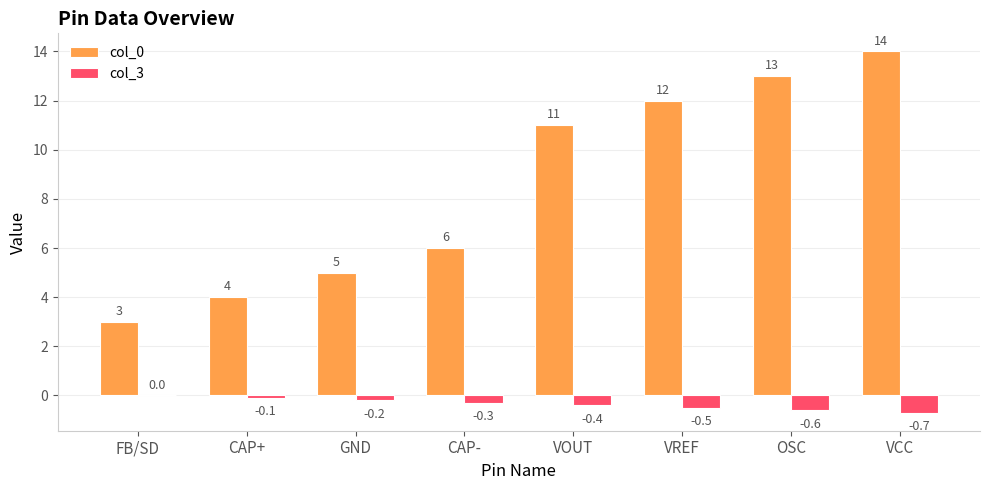

True or false: col_0 has a value of 2.5 at VREF.

False